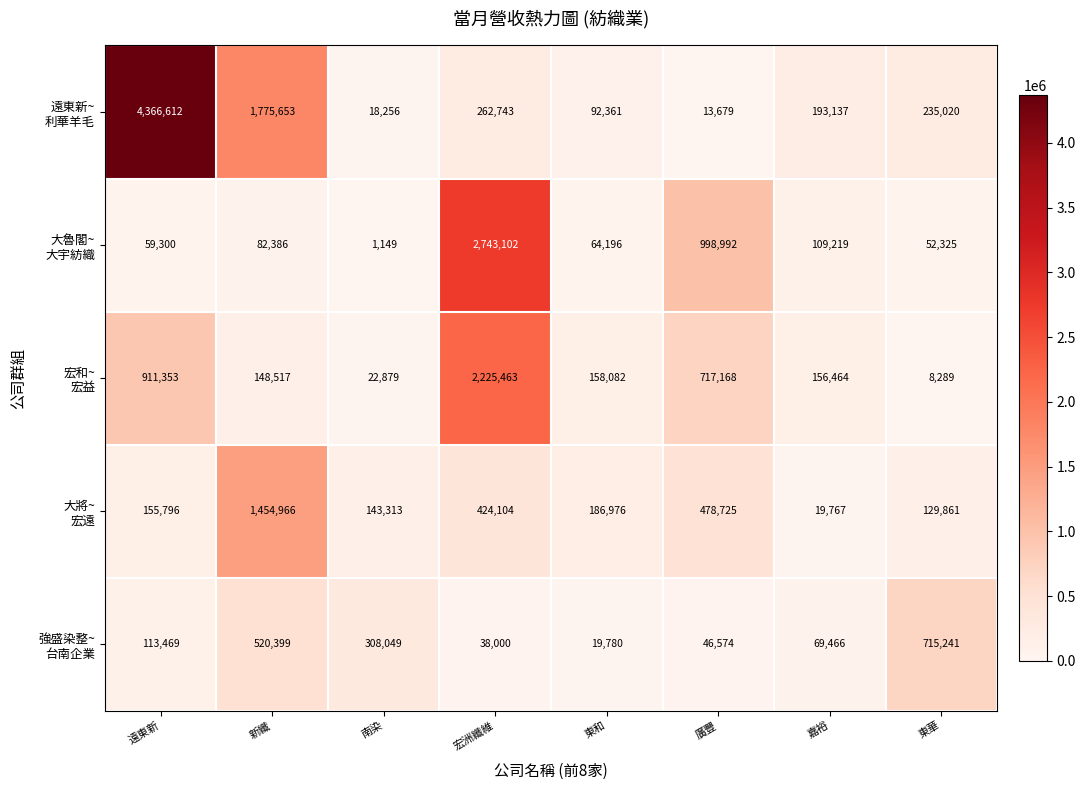

What is the difference between the highest and lowest values at 東和?

167196